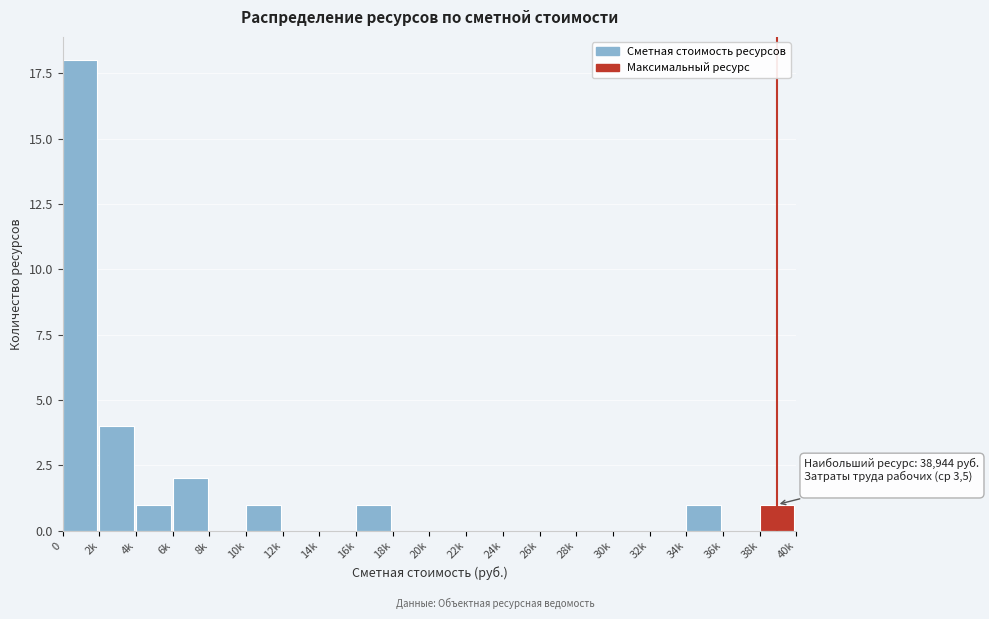

Reading right to left, what are all the values shown in this chart?

38k=1	36k=0	34k=1	32k=0	30k=0	28k=0	26k=0	24k=0	22k=0	20k=0	18k=0	16k=1	14k=0	12k=0	10k=1	8k=0	6k=2	4k=1	2k=4	0=18